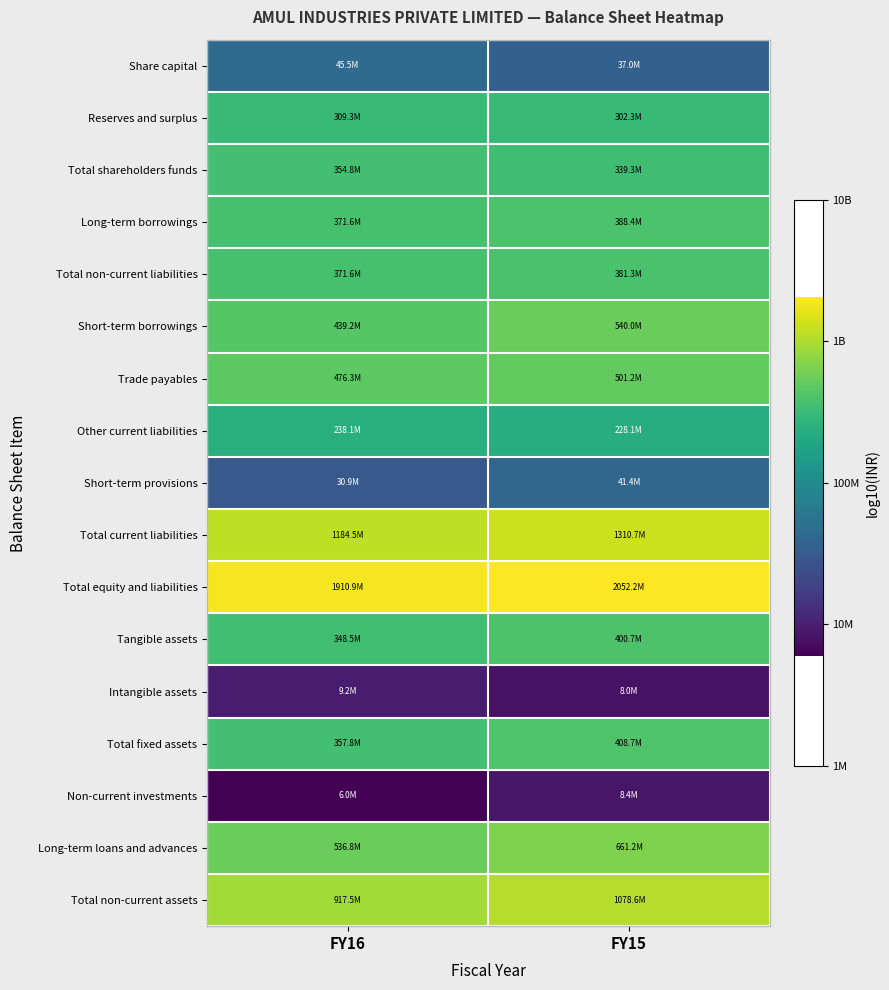

Reading right to left, extract all data points from this chart.

Share capital: FY15=7.6	FY16=7.7
Reserves and surplus: FY15=8.5	FY16=8.5
Total shareholders funds: FY15=8.5	FY16=8.5
Long-term borrowings: FY15=8.6	FY16=8.6
Total non-current liabilities: FY15=8.6	FY16=8.6
Short-term borrowings: FY15=8.7	FY16=8.6
Trade payables: FY15=8.7	FY16=8.7
Other current liabilities: FY15=8.4	FY16=8.4
Short-term provisions: FY15=7.6	FY16=7.5
Total current liabilities: FY15=9.1	FY16=9.1
Total equity and liabilities: FY15=9.3	FY16=9.3
Tangible assets: FY15=8.6	FY16=8.5
Intangible assets: FY15=6.9	FY16=7.0
Total fixed assets: FY15=8.6	FY16=8.6
Non-current investments: FY15=6.9	FY16=6.8
Long-term loans and advances: FY15=8.8	FY16=8.7
Total non-current assets: FY15=9.0	FY16=9.0